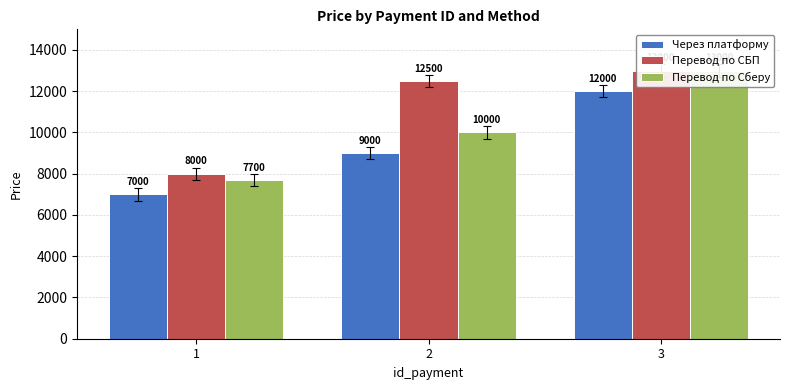

What are all the series names shown in the legend?

Через платформу, Перевод по СБП, Перевод по Сберу